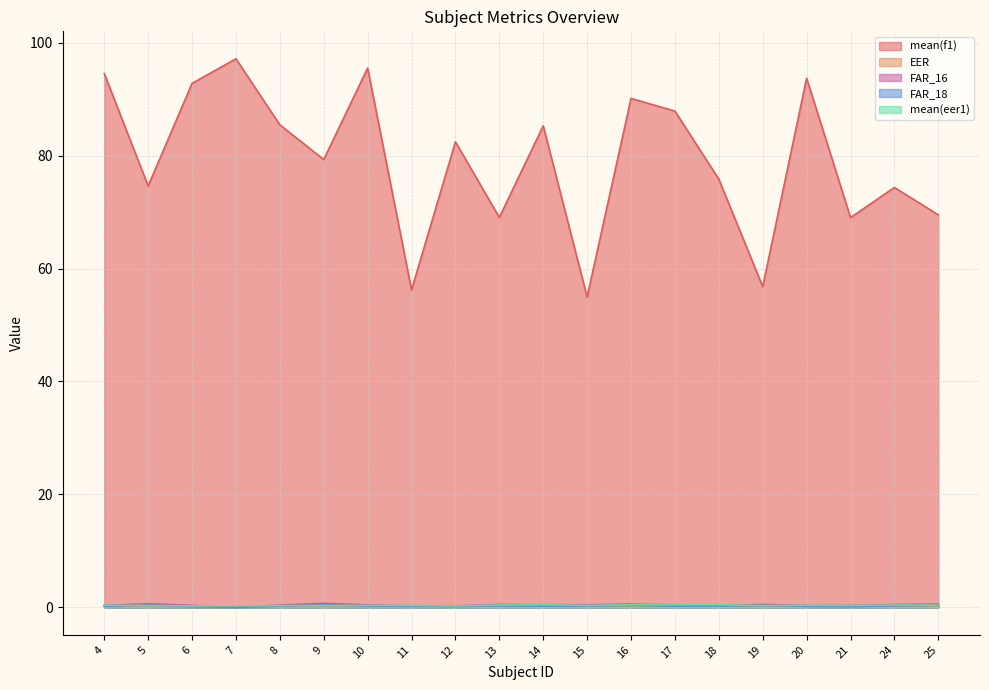

Reading right to left, list all the values displayed in this chart.

mean(f1): 69.5	74.3	69.0	93.7	56.8	75.8	87.9	90.1	55.0	85.3	69.0	82.4	56.2	95.5	79.3	85.4	97.1	92.8	74.6	94.5
EER: 0.3	0.3	0.2	0.2	0.3	0.4	0.3	0.3	0.3	0.3	0.3	0.1	0.3	0.1	0.2	0.2	0.0	0.0	0.2	0.2
FAR_16: 0.6	0.5	0.3	0.3	0.5	0.4	0.4	0.6	0.5	0.5	0.5	0.3	0.3	0.4	0.7	0.4	0.0	0.4	0.6	0.4
FAR_18: 0.4	0.3	0.1	0.2	0.3	0.3	0.2	0.4	0.3	0.2	0.3	0.2	0.2	0.2	0.5	0.2	0.0	0.2	0.4	0.2
mean(eer1): 0.4	0.4	0.3	0.4	0.3	0.5	0.5	0.5	0.3	0.5	0.4	0.3	0.3	0.3	0.3	0.3	0.3	0.3	0.3	0.4